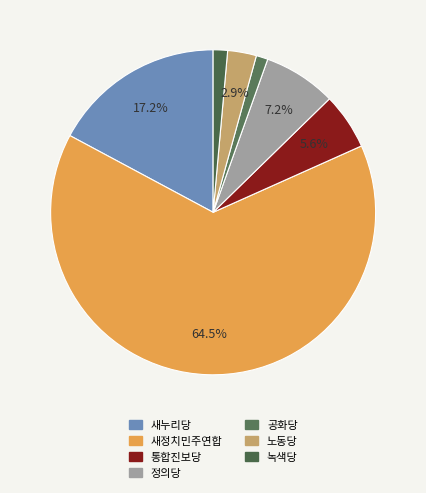

What percentage is NOT represented by 노동당?

97.1%